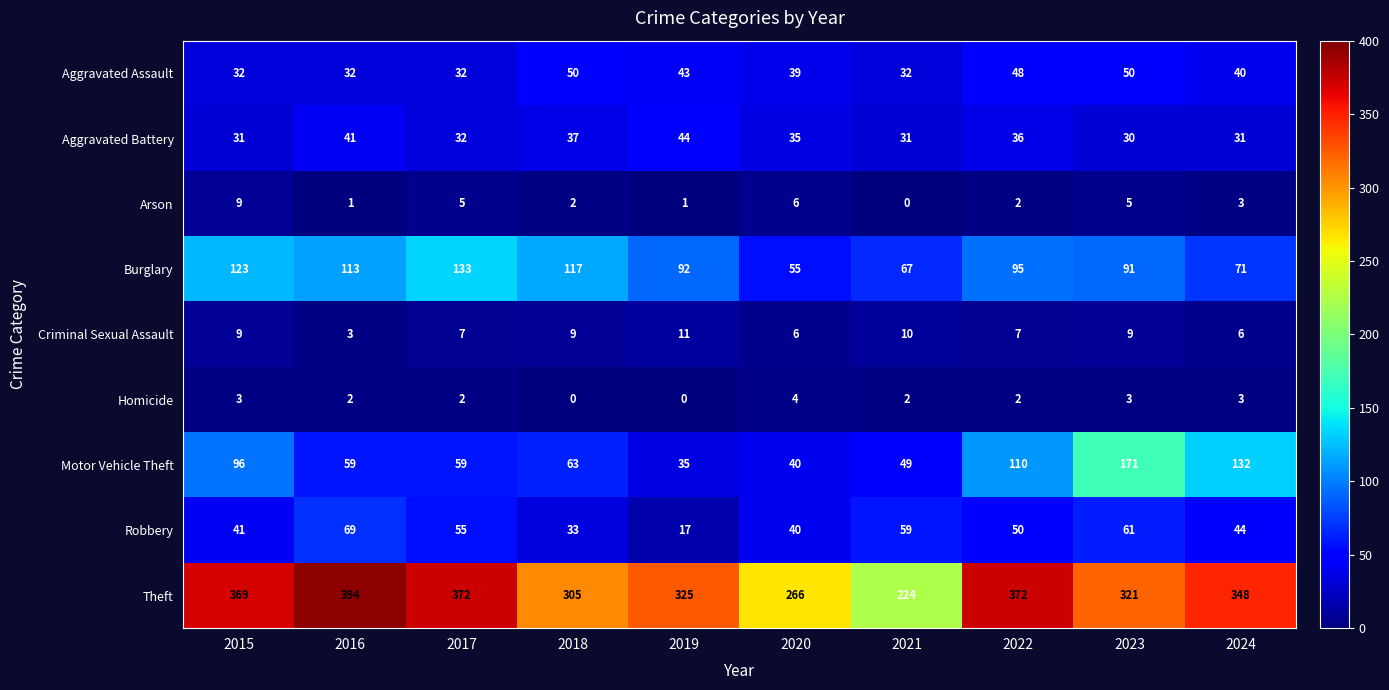

What is the difference between the maximum and second lowest values in the Theft series?

128